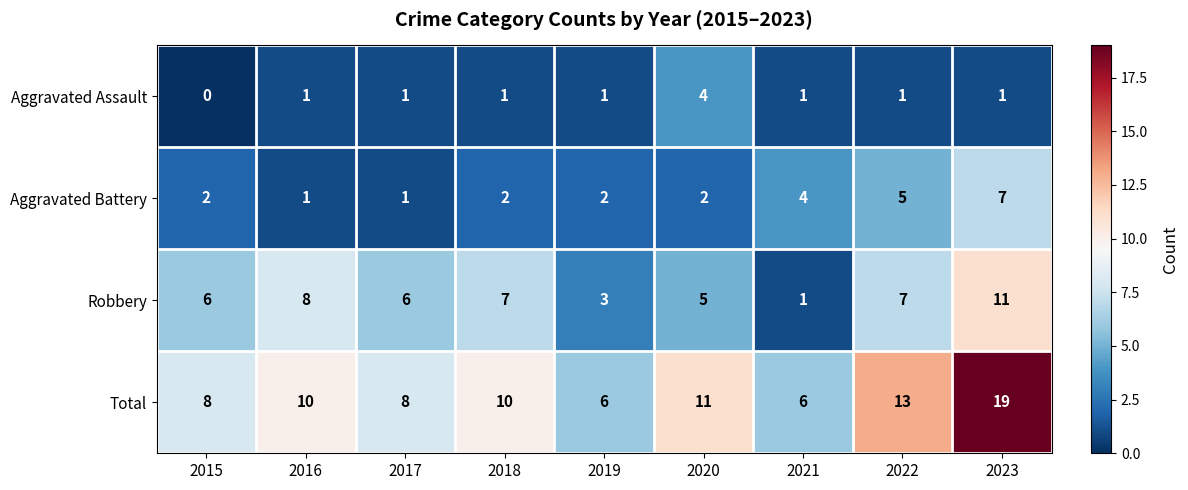

Is it true that Aggravated Battery equals 4 at 2021?

True